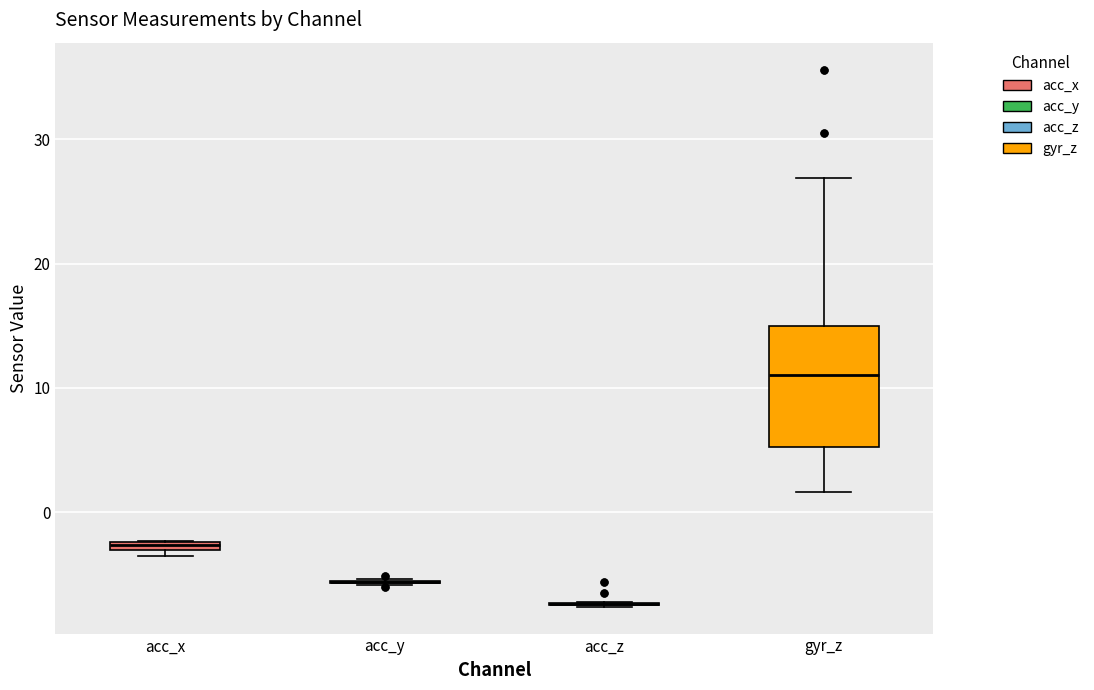

Where does the lower whisker of the box for gyr_z end on the y-axis? The values are not printed on the chart, so give them approximately, as read against the axis.

2